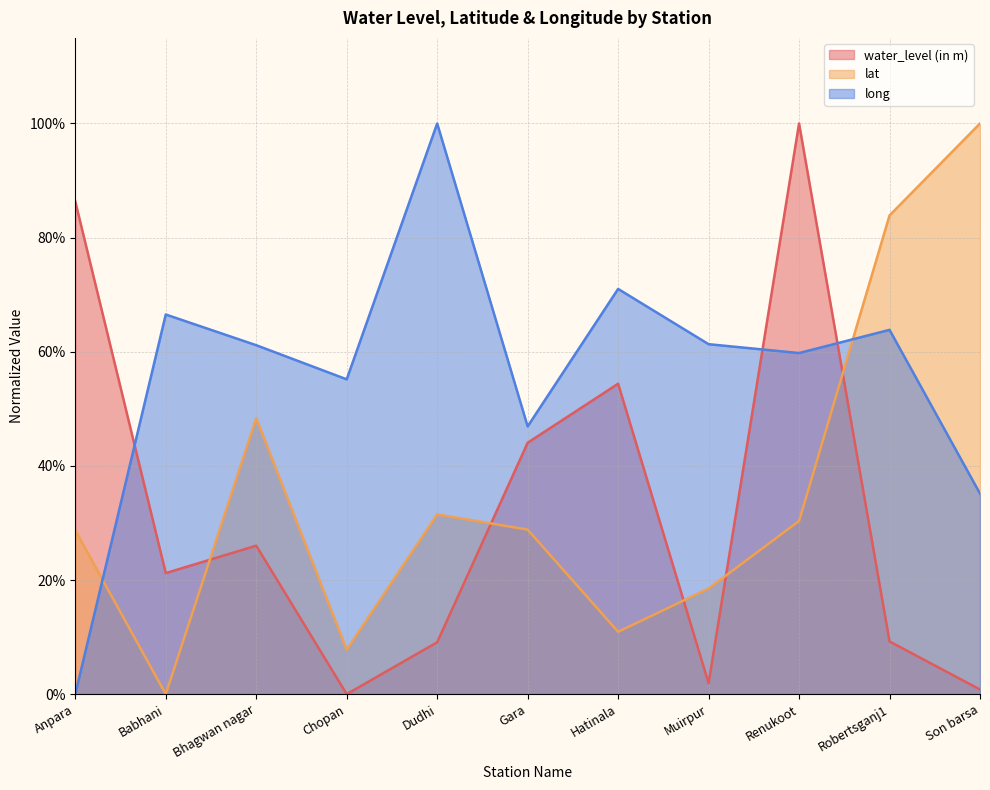

True or false: long has more than 0 interior local peaks.

True